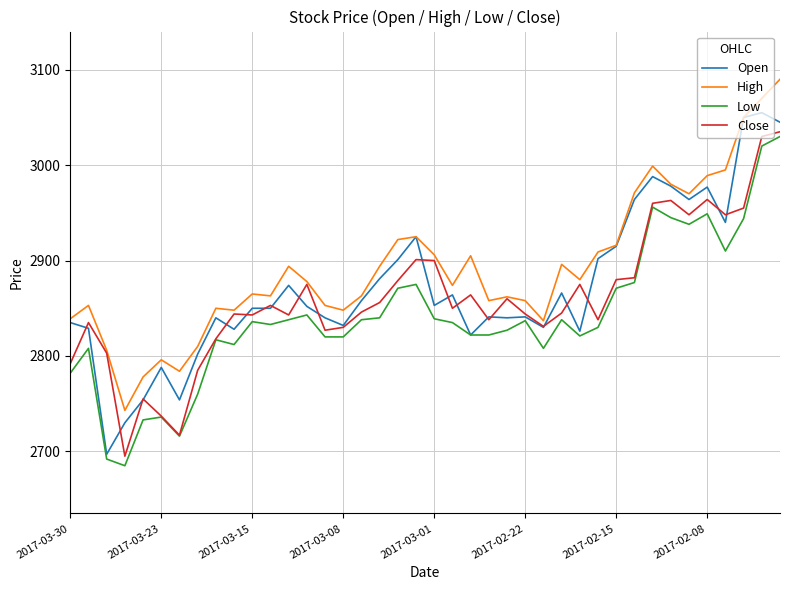

True or false: Low and High cross at least once.

False